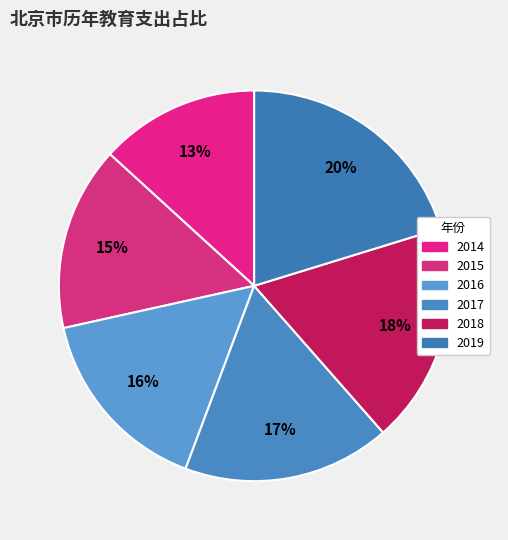

Which category has the smallest portion of the pie?

2014